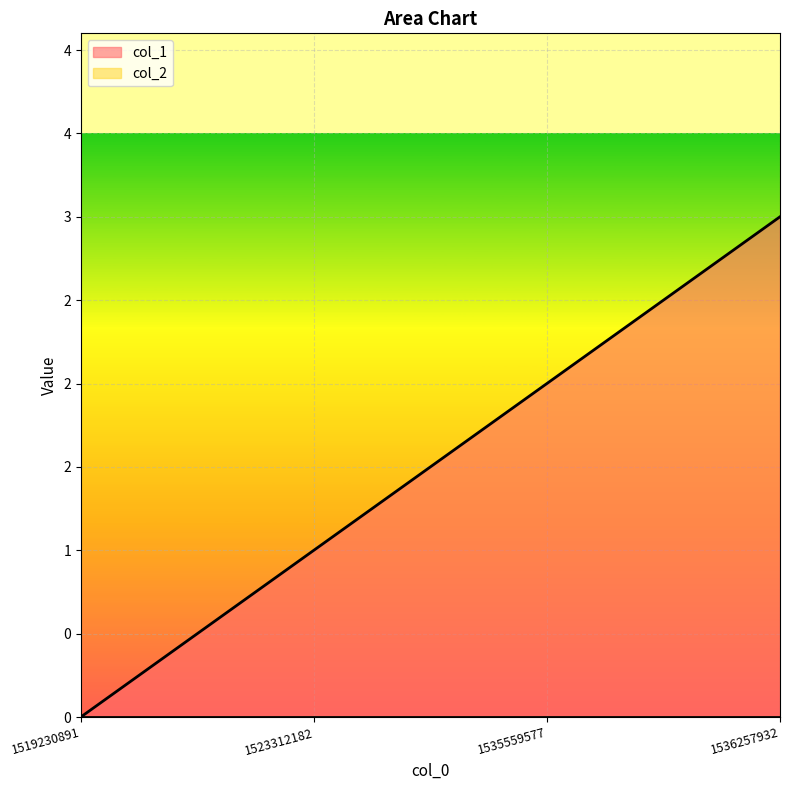

Does the chart display data point markers on the line(s)?

No